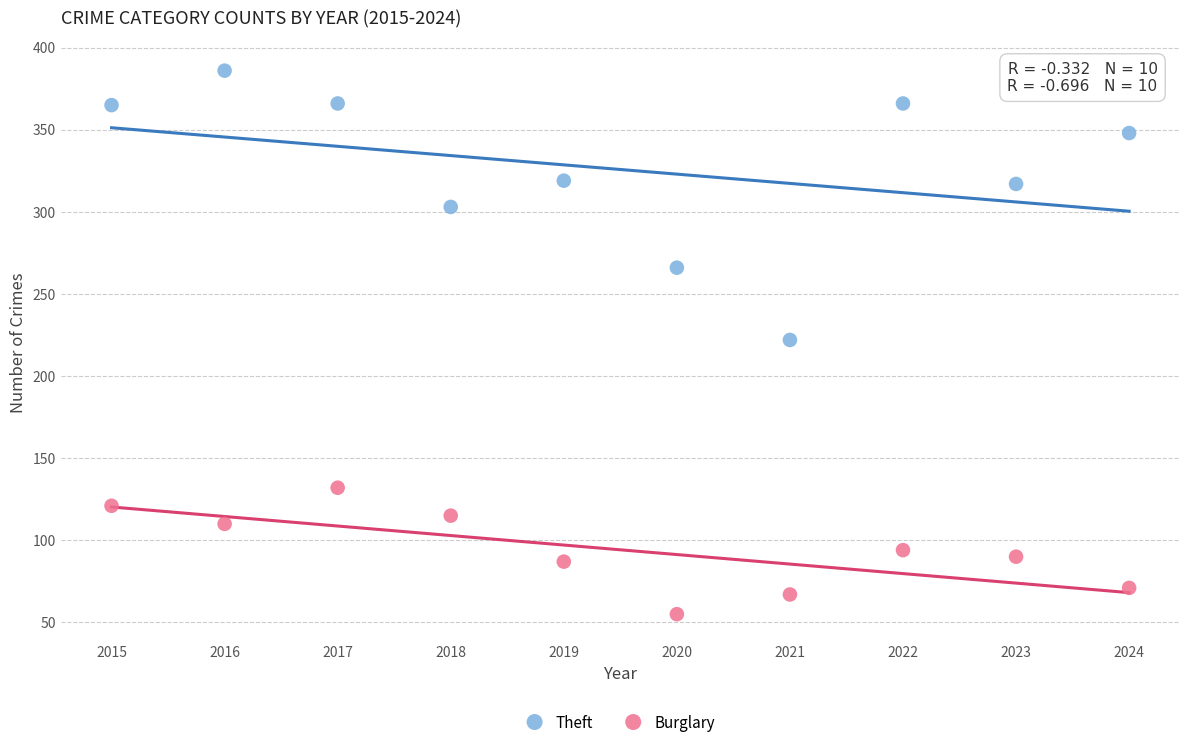

What are all the series names shown in the legend?

Theft, Burglary